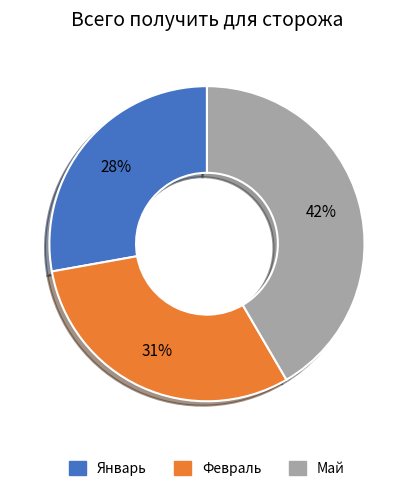

The Февраль slice represents 16% of the pie. True or false?

False